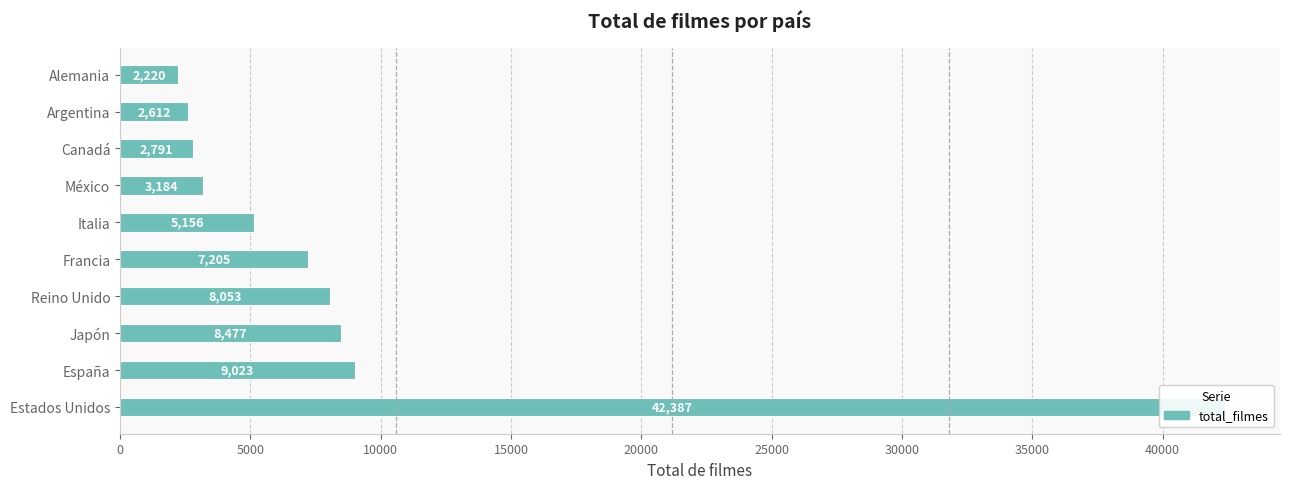

How many data points are less than 7205?

5